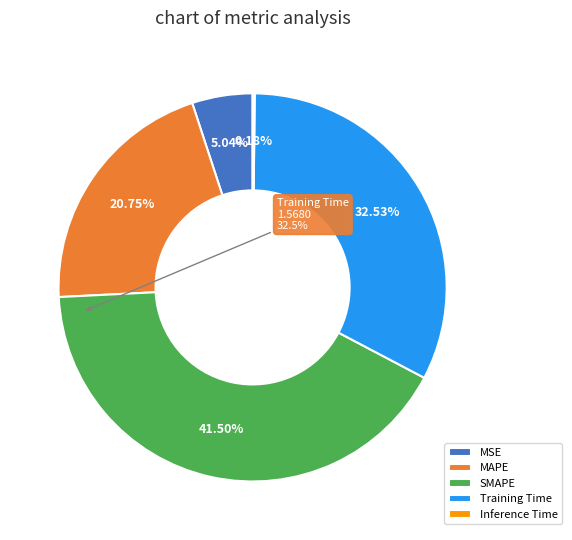

Which has a higher value, Training Time or SMAPE?

SMAPE